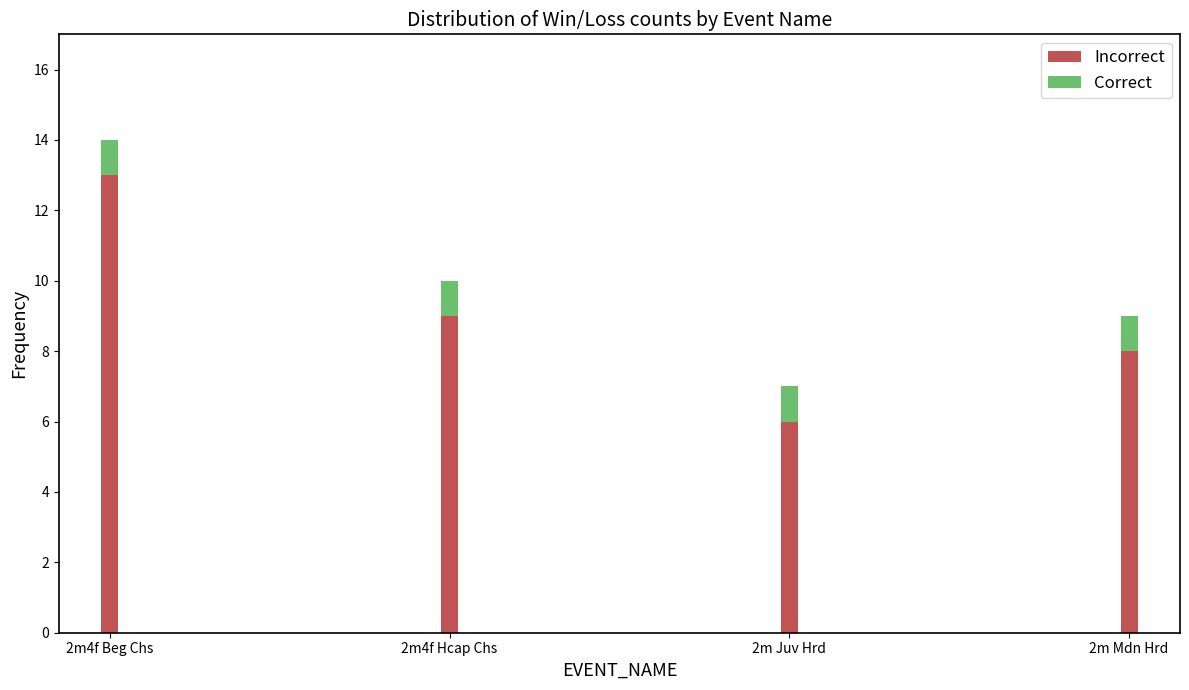

What is the difference between the Incorrect values at 2m Mdn Hrd and 2m4f Beg Chs?

5